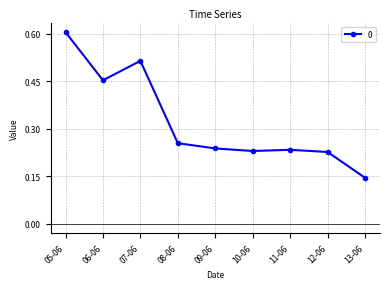

What is the sum of all values?

2.9